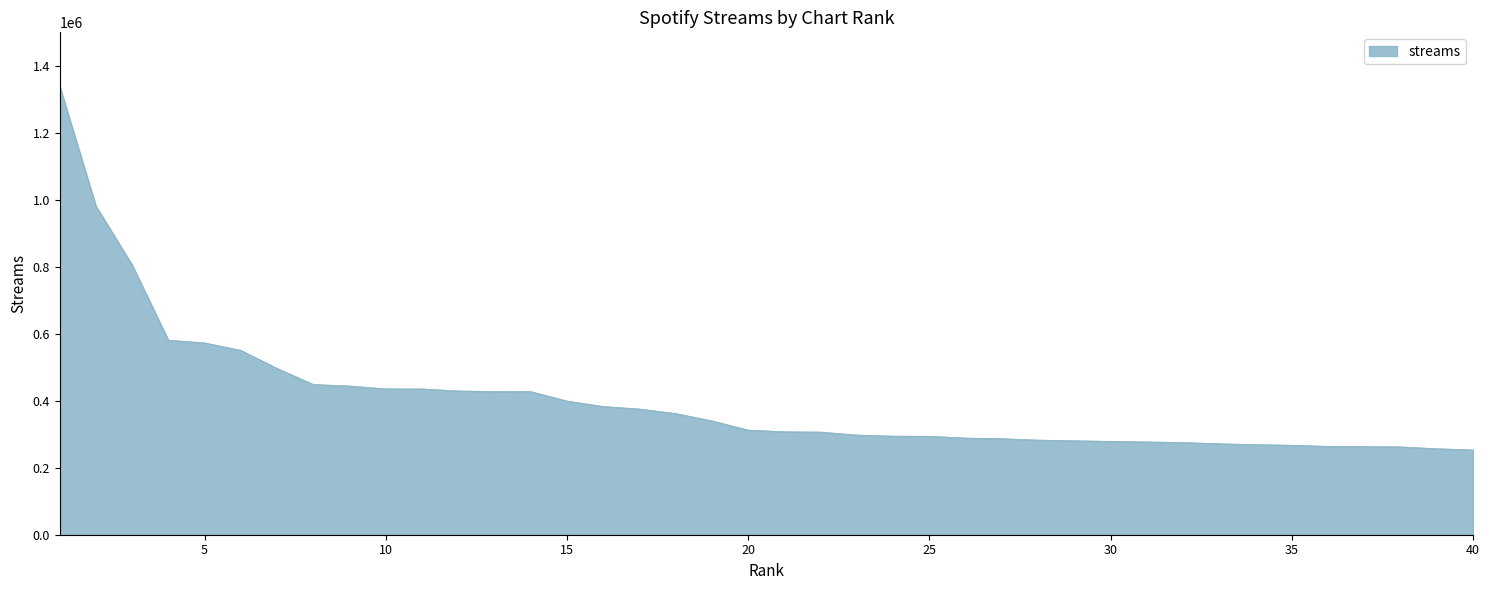

What is the average value?

403083